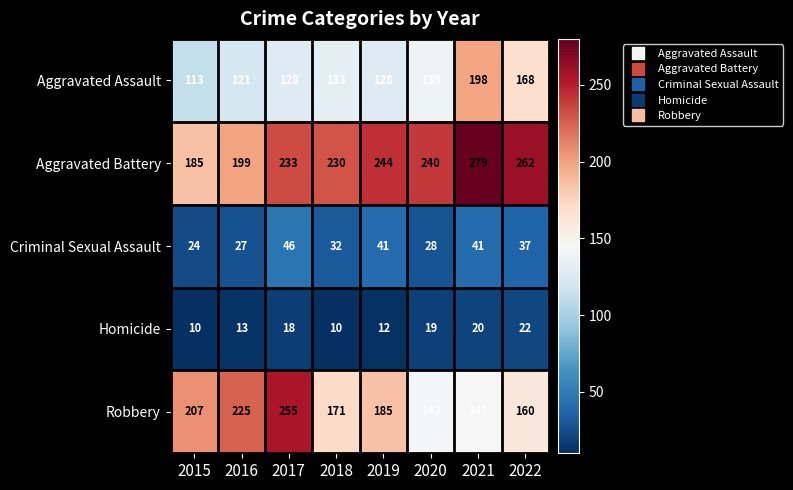

At which label does Aggravated Battery first exceed 240?

2019